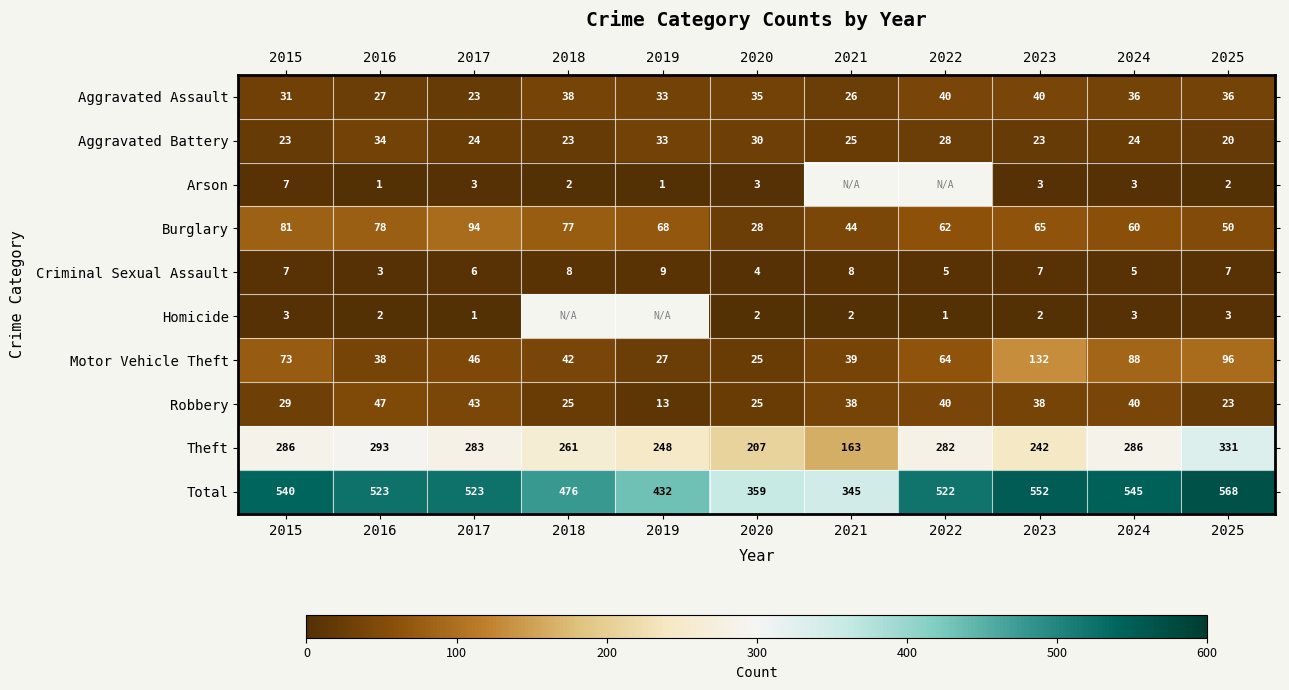

What is the sum of all Burglary values?

707